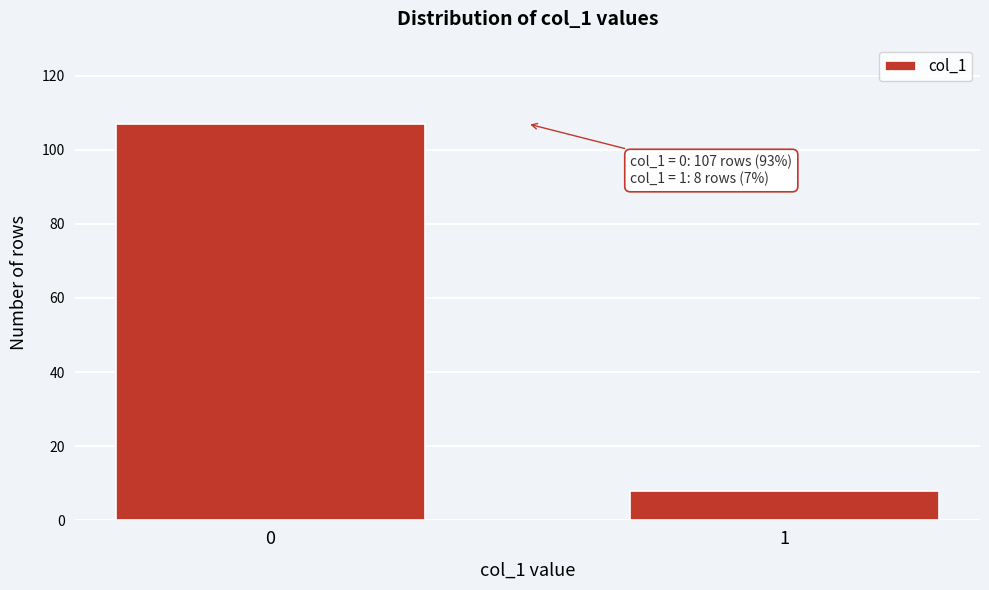

Reading left to right, extract all data points from this chart.

0=107	1=8